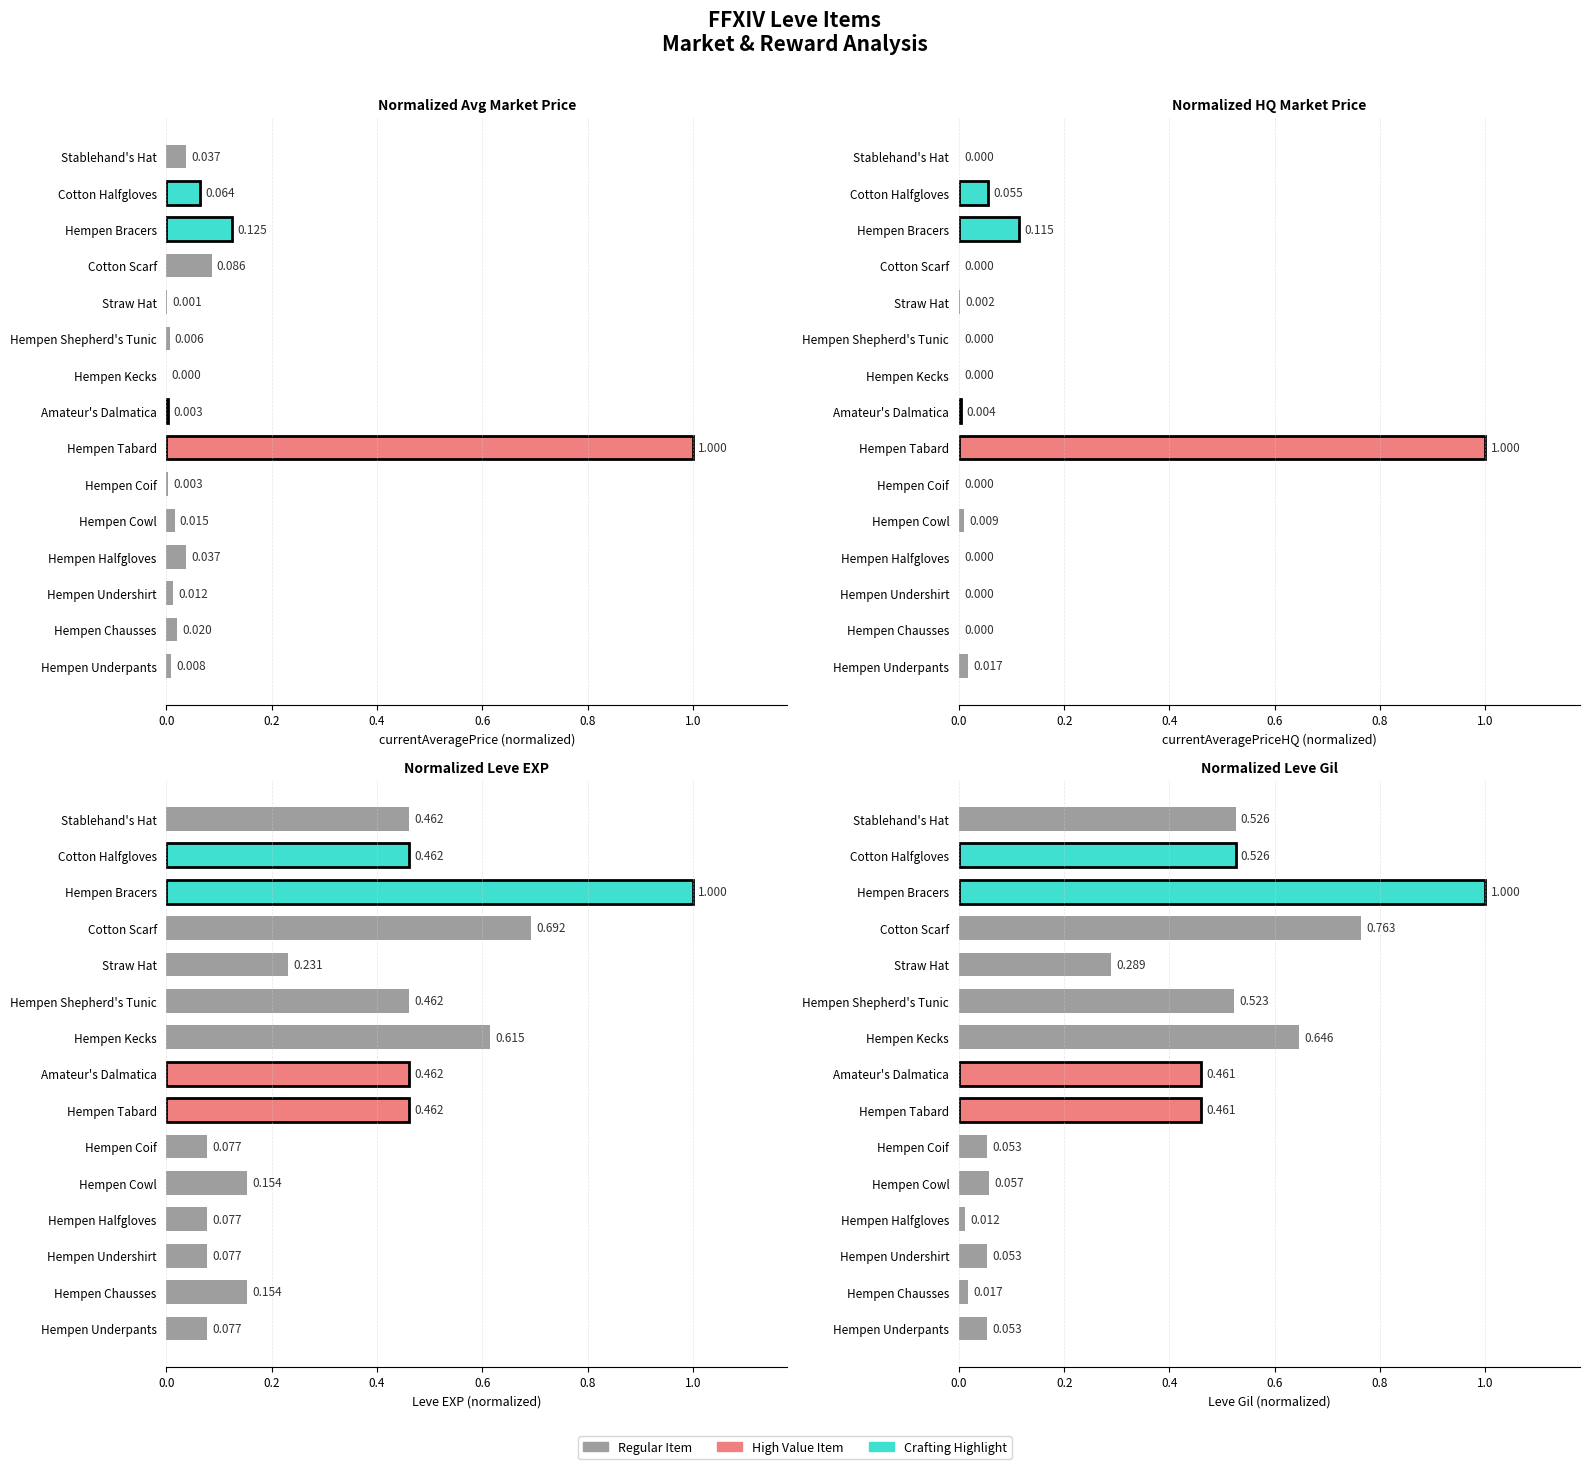

What is the average value of the Normalized Avg Market Price series?

0.1